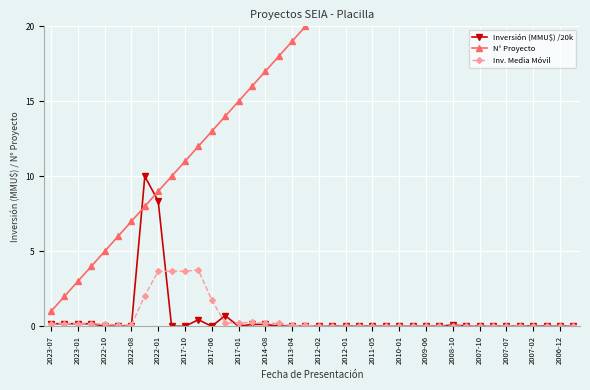

True or false: N° Proyecto and Inv. Media Móvil cross at least once.

False